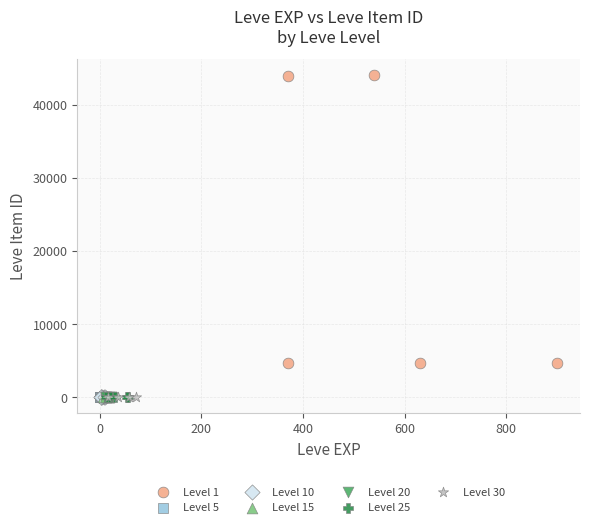

Which series contains the highest Y value?

Level 1